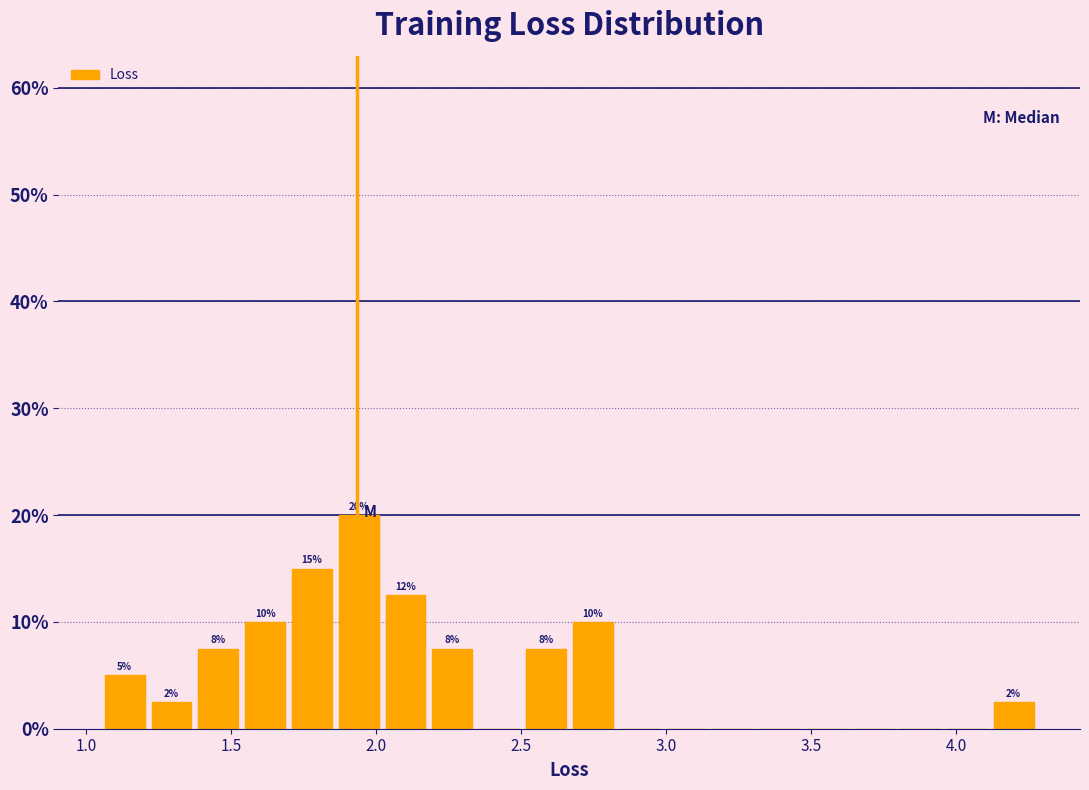

Read against the x-axis, roughly where is the centre of the tallest bar?

1.95